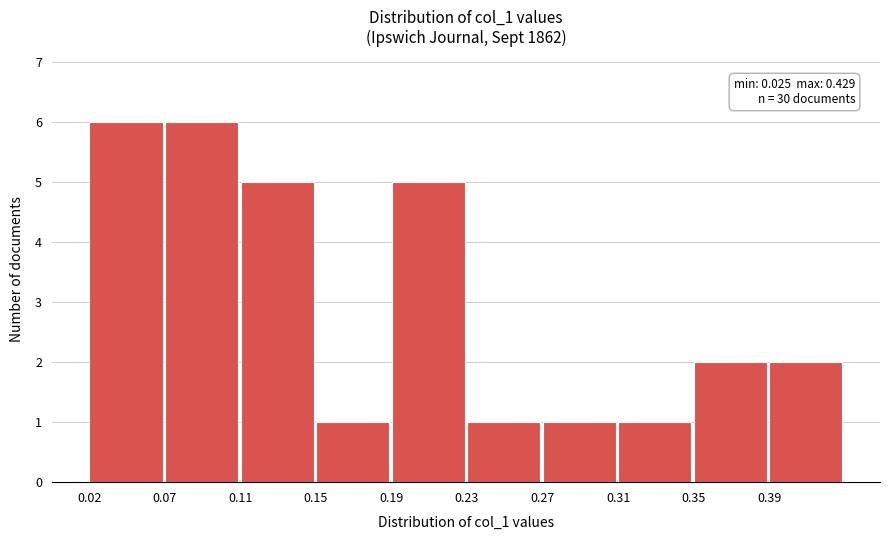

Reading left to right, transcribe all the data shown in this chart.

6	6	5	1	5	1	1	1	2	2